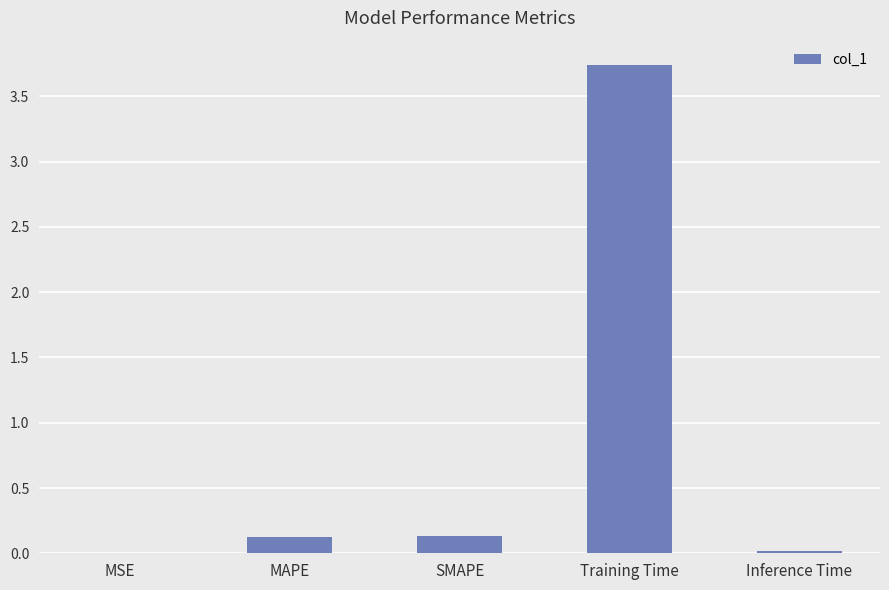

What is the average value?

0.8